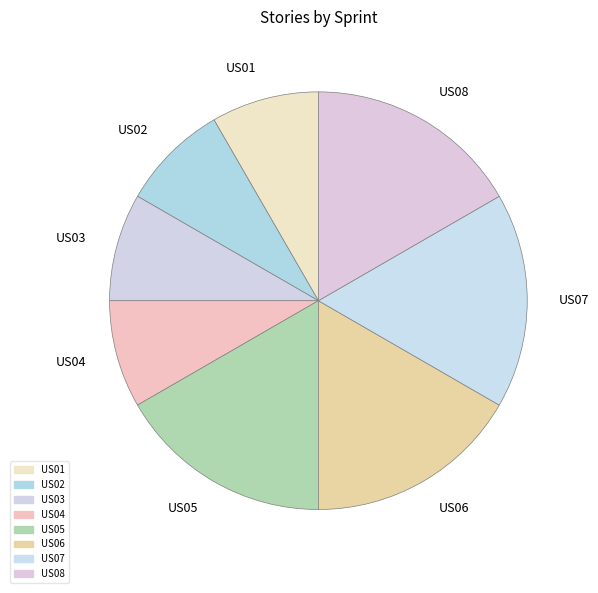

How many slices are in this pie chart?

8